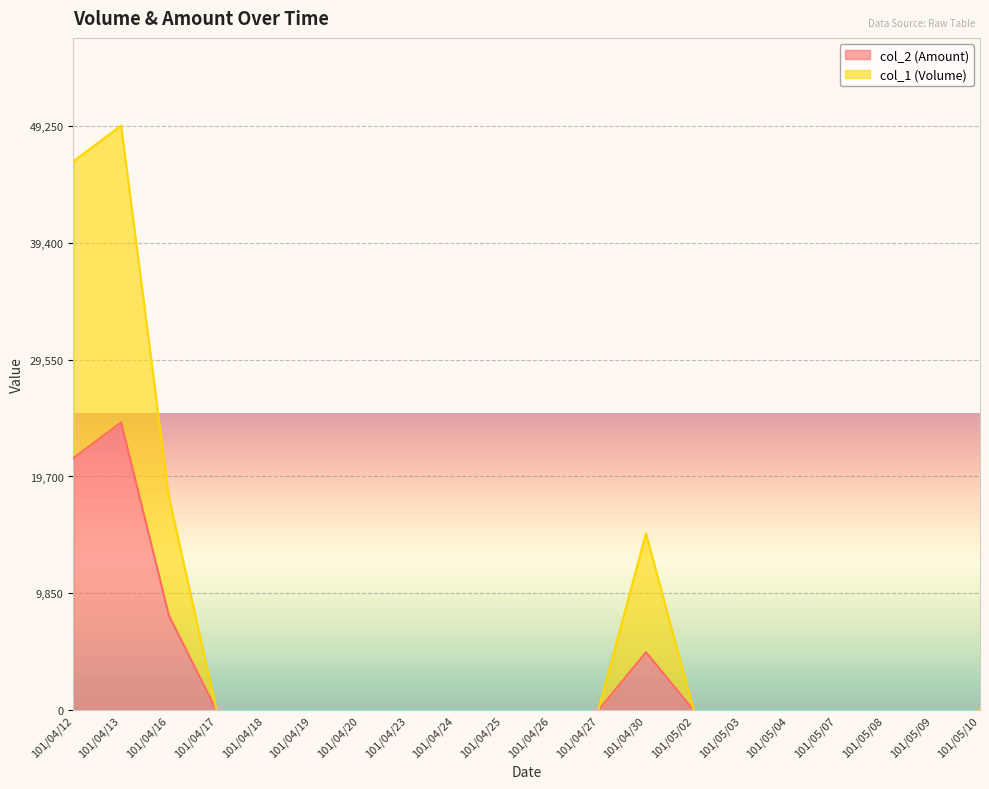

Rank the categories by col_2 (Amount) value from lowest to highest.

101/04/17, 101/04/18, 101/04/19, 101/04/20, 101/04/23, 101/04/24, 101/04/25, 101/04/26, 101/04/27, 101/05/02, 101/05/03, 101/05/04, 101/05/07, 101/05/08, 101/05/09, 101/05/10, 101/04/30, 101/04/16, 101/04/12, 101/04/13